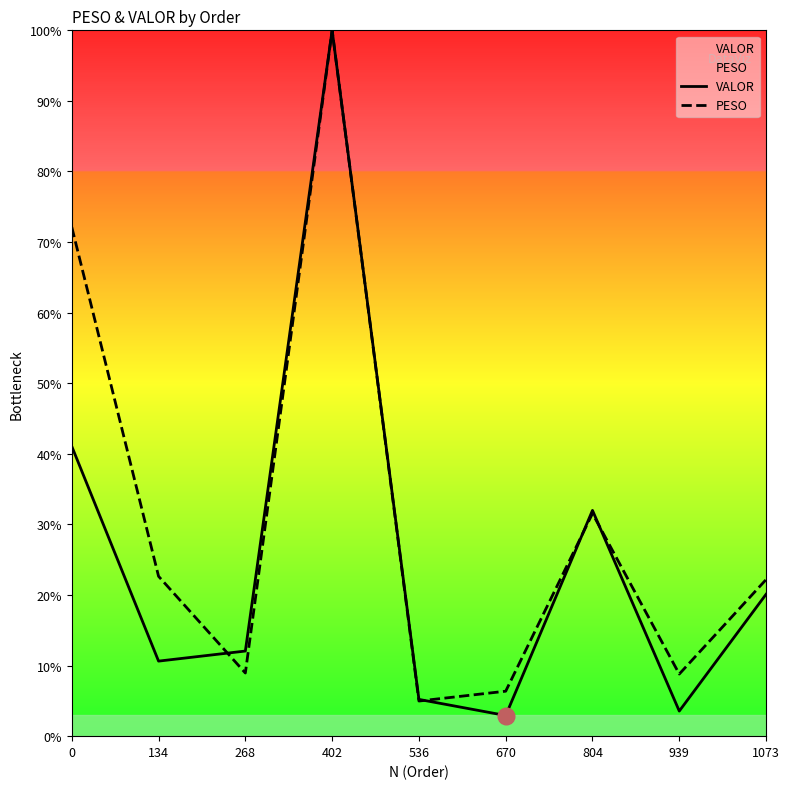

True or false: VALOR and PESO cross at least once.

True